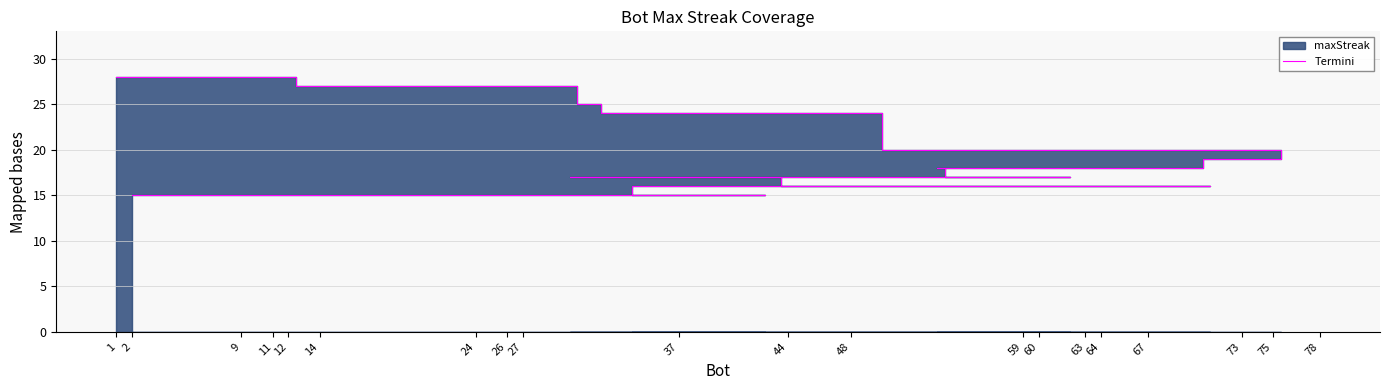

The chart shows a value of 27 at 75. True or false?

False